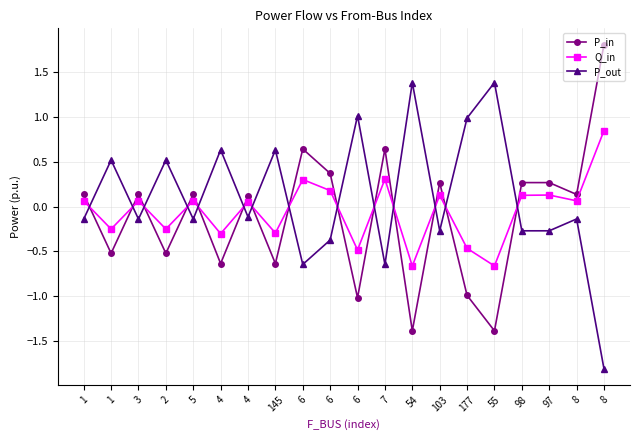

Reading left to right, list all the values displayed in this chart.

P_in: 0.1	-0.5	0.1	-0.5	0.1	-0.6	0.1	-0.6	0.6	0.4	-1.0	0.6	-1.4	0.3	-1.0	-1.4	0.3	0.3	0.1	1.8
Q_in: 0.1	-0.2	0.1	-0.2	0.1	-0.3	0.1	-0.3	0.3	0.2	-0.5	0.3	-0.7	0.1	-0.5	-0.7	0.1	0.1	0.1	0.9
P_out: -0.1	0.5	-0.1	0.5	-0.1	0.6	-0.1	0.6	-0.6	-0.4	1.0	-0.6	1.4	-0.3	1.0	1.4	-0.3	-0.3	-0.1	-1.8